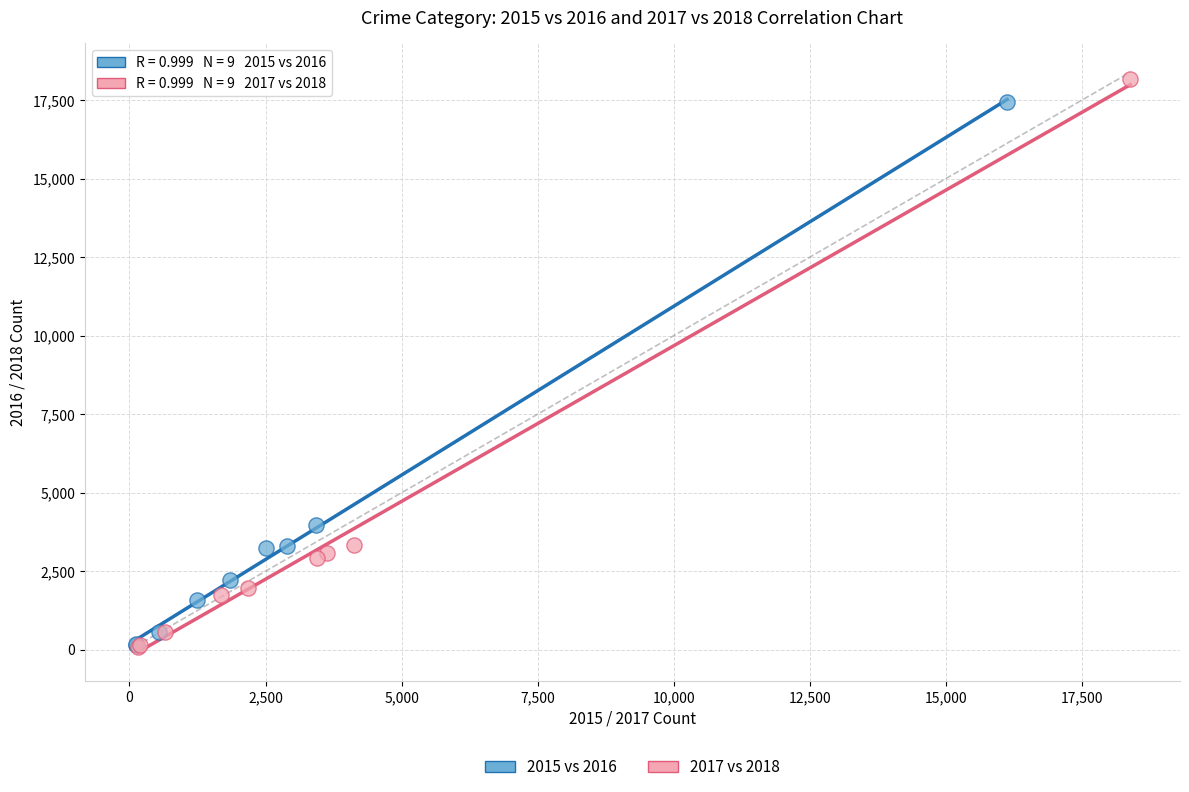

Which series has the largest Y range (max minus min)?

2017 vs 2018